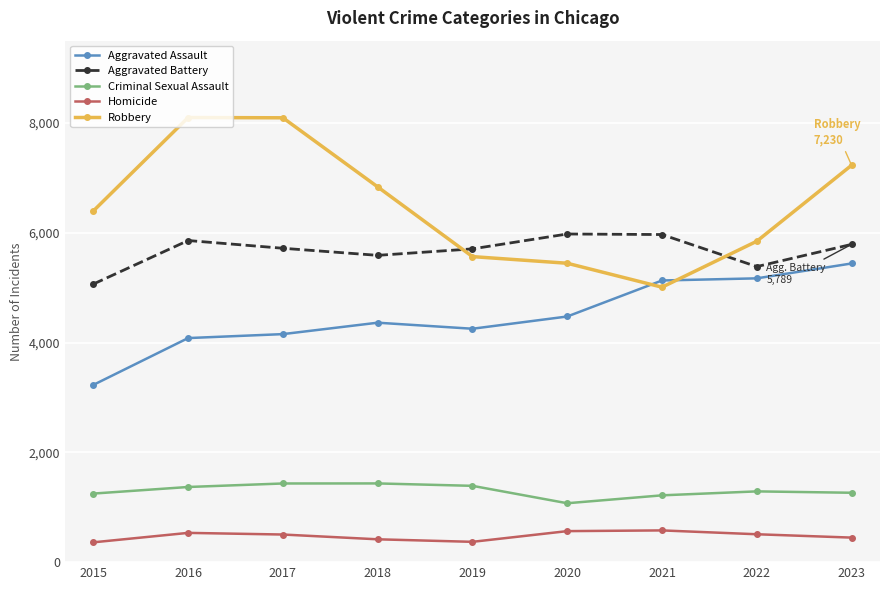

List the series in order of their peak value, highest first.

Robbery, Aggravated Battery, Aggravated Assault, Criminal Sexual Assault, Homicide